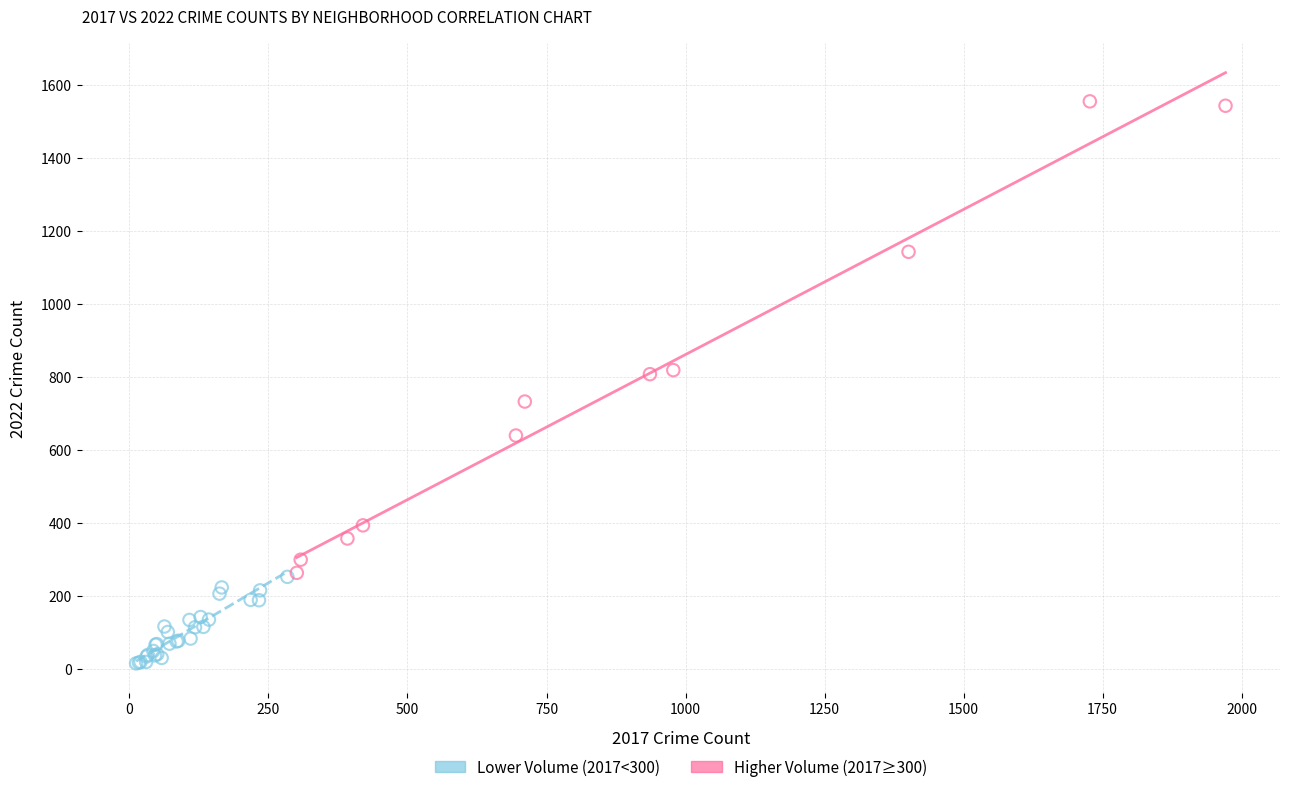

Which series reaches the minimum Y coordinate?

Lower Volume (2017<300)